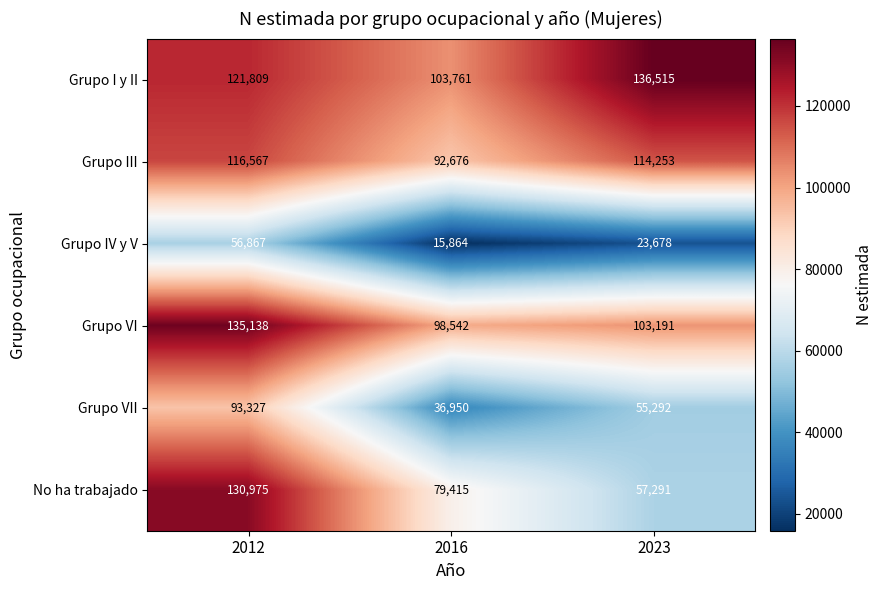

The value of Grupo III at 2012 is 23470. True or false?

False